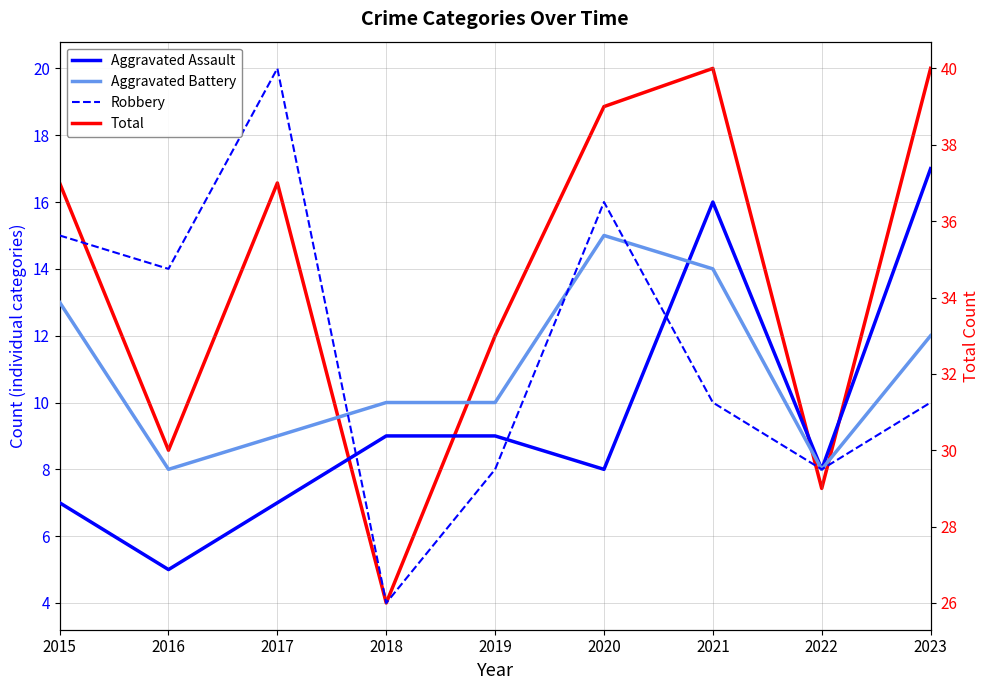

How many lines are shown in the chart?

4